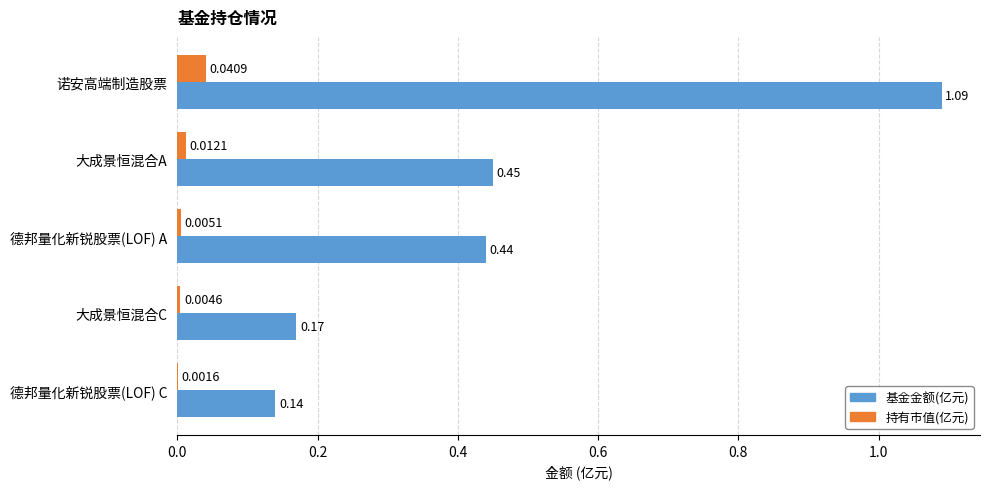

Which series has the largest total across all categories?

基金金额(亿元)